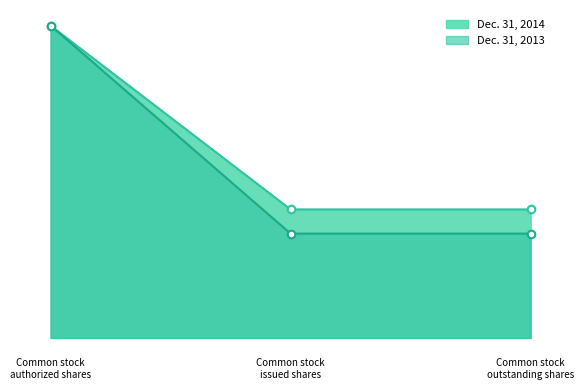

Which series contains the highest Y value?

Dec. 31, 2014